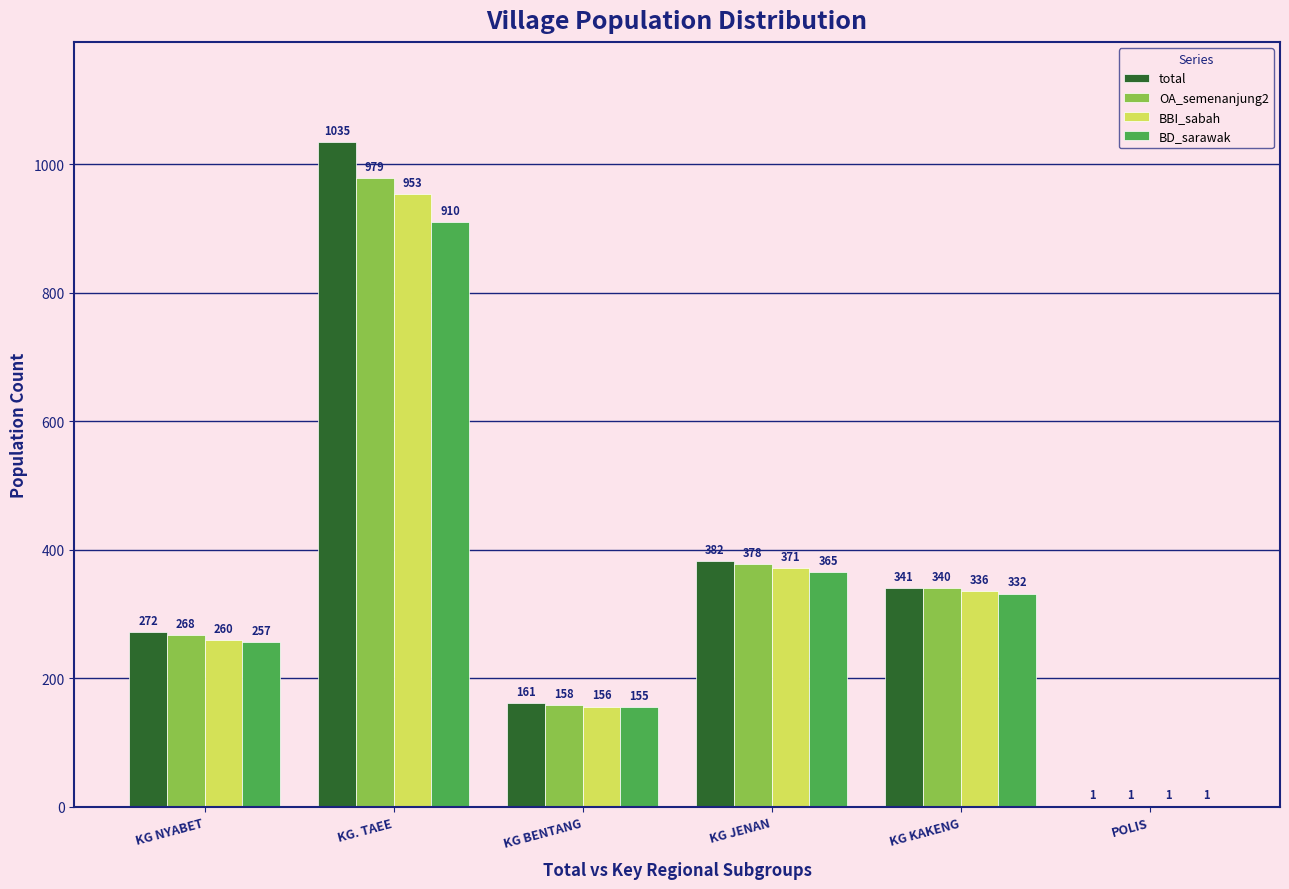

What is the highest value of the BBI_sabah series?

953